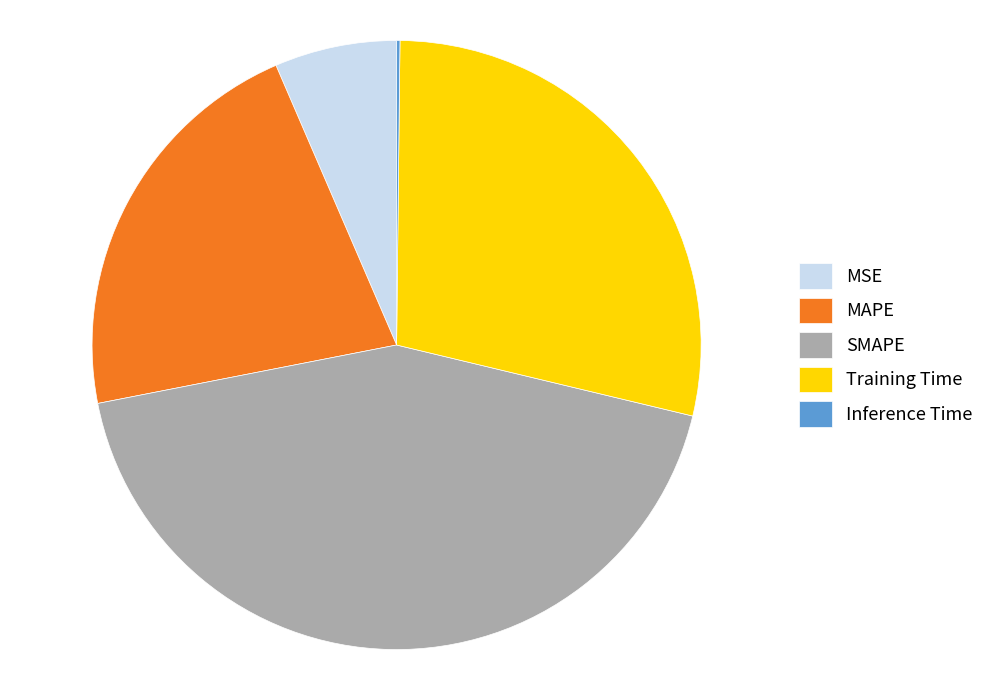

The SMAPE slice represents 43% of the pie. True or false?

True